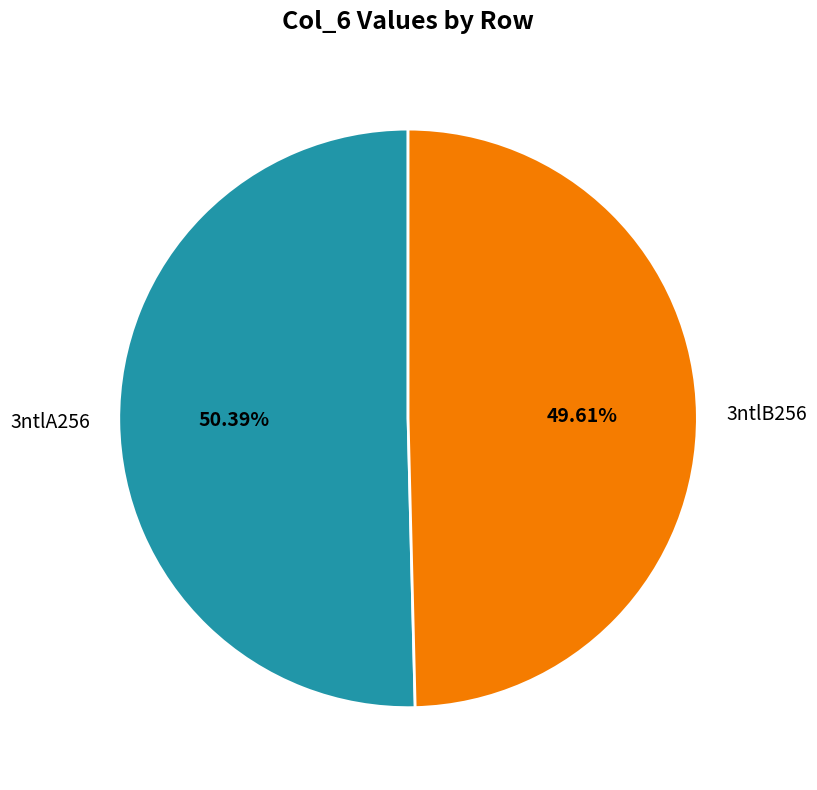

How many slices are in this pie chart?

2